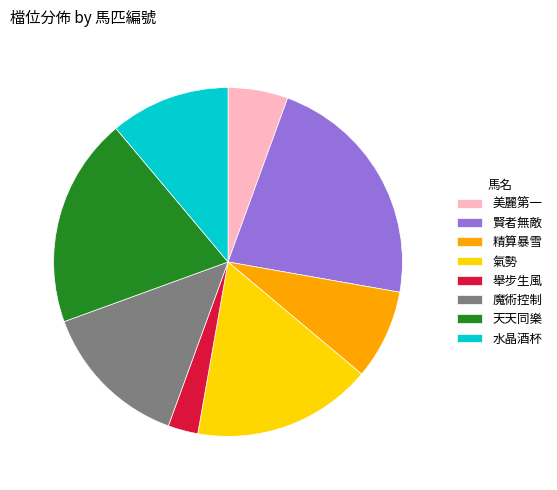

What is the ratio of the value at 氣勢 to the value at 舉步生風?

6.0